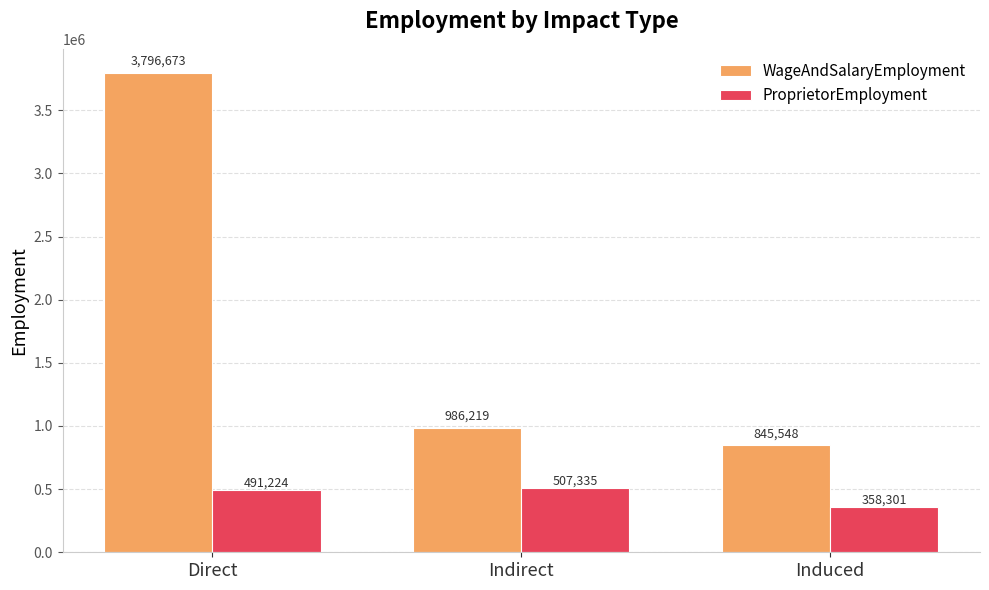

What is the approximate value of ProprietorEmployment at Direct?

491224.1